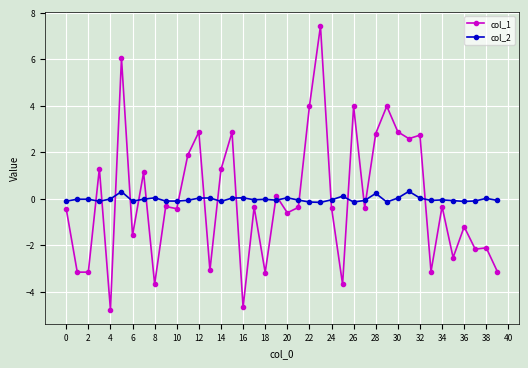

What is the minimum value shown in the chart?

-4.8